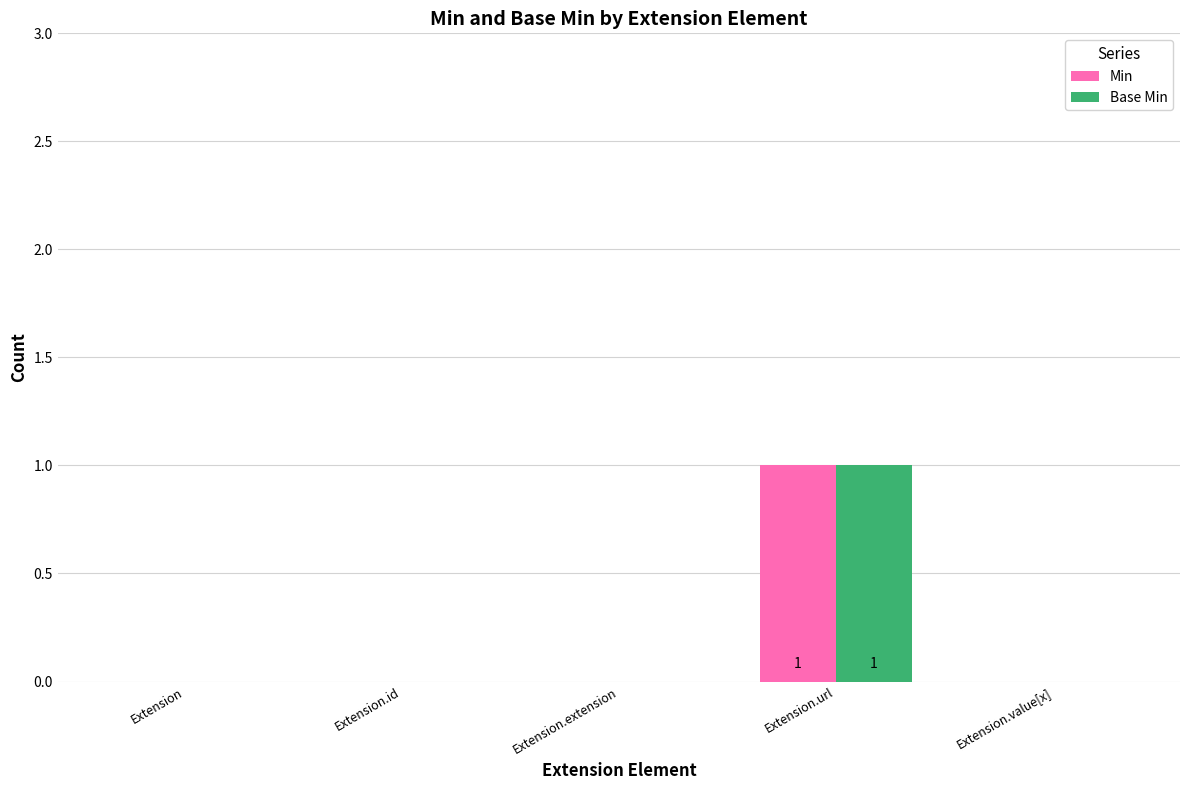

Which label corresponds to the largest value in the chart?

Extension.url